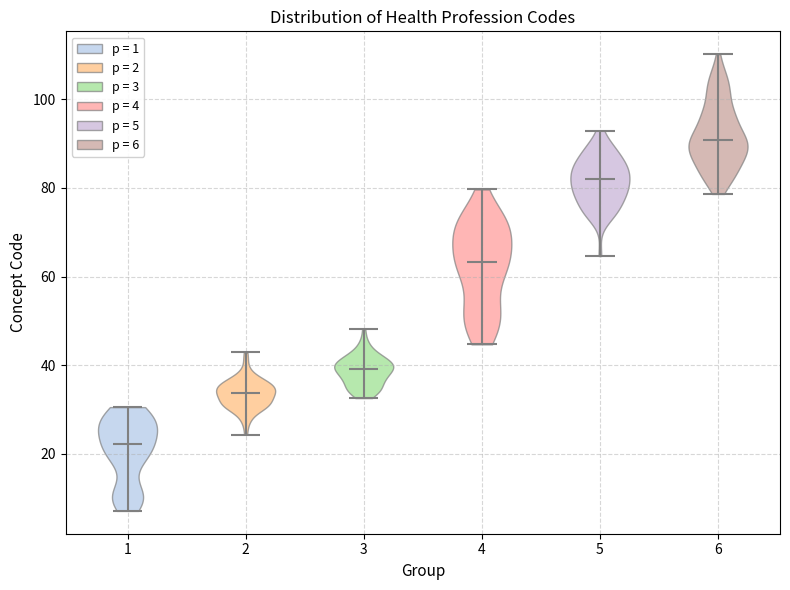

Which violin has the highest median line?

6